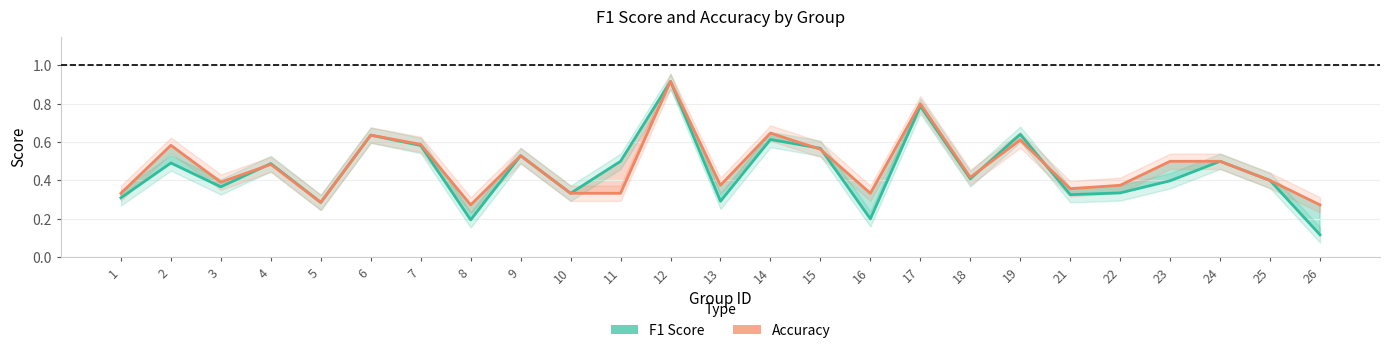

Which series has the largest total across all categories?

accuracy